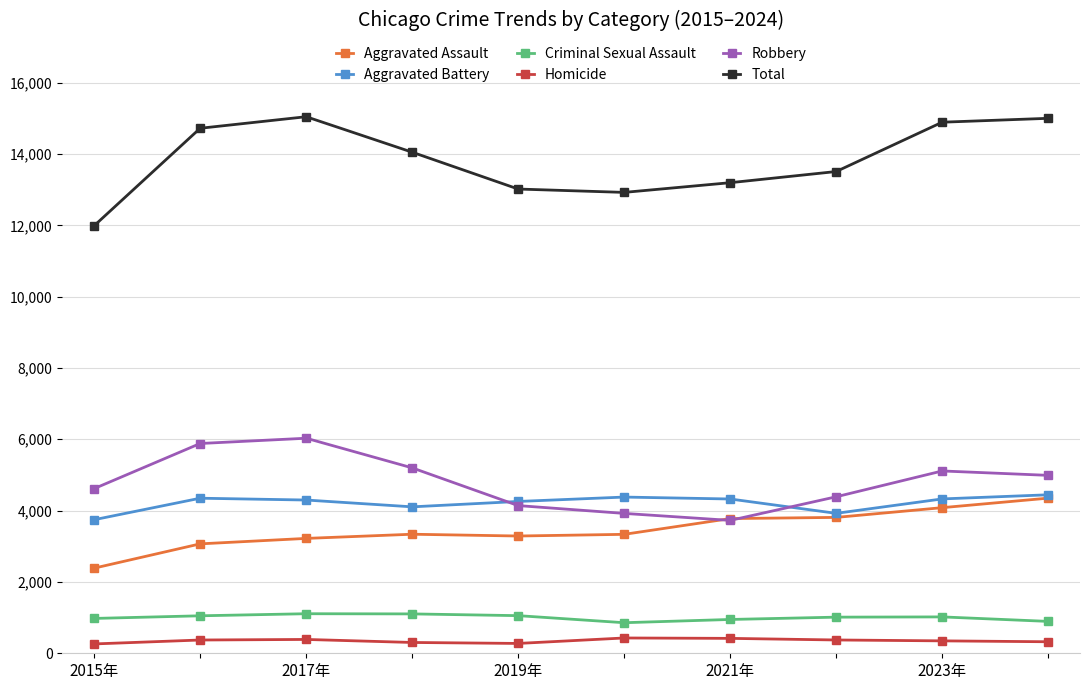

In Aggravated Battery, how many points are higher than both neighbors (excluding endpoints)?

2